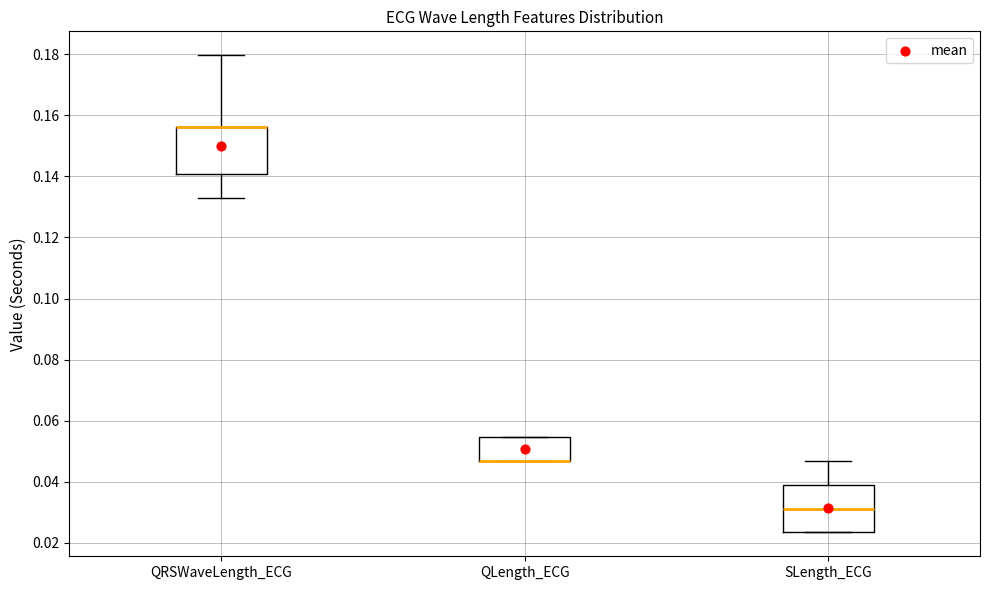

Where is the upper edge of the box for QLength_ECG on the y-axis? The values are not printed on the chart, so give them approximately, as read against the axis.

0.054